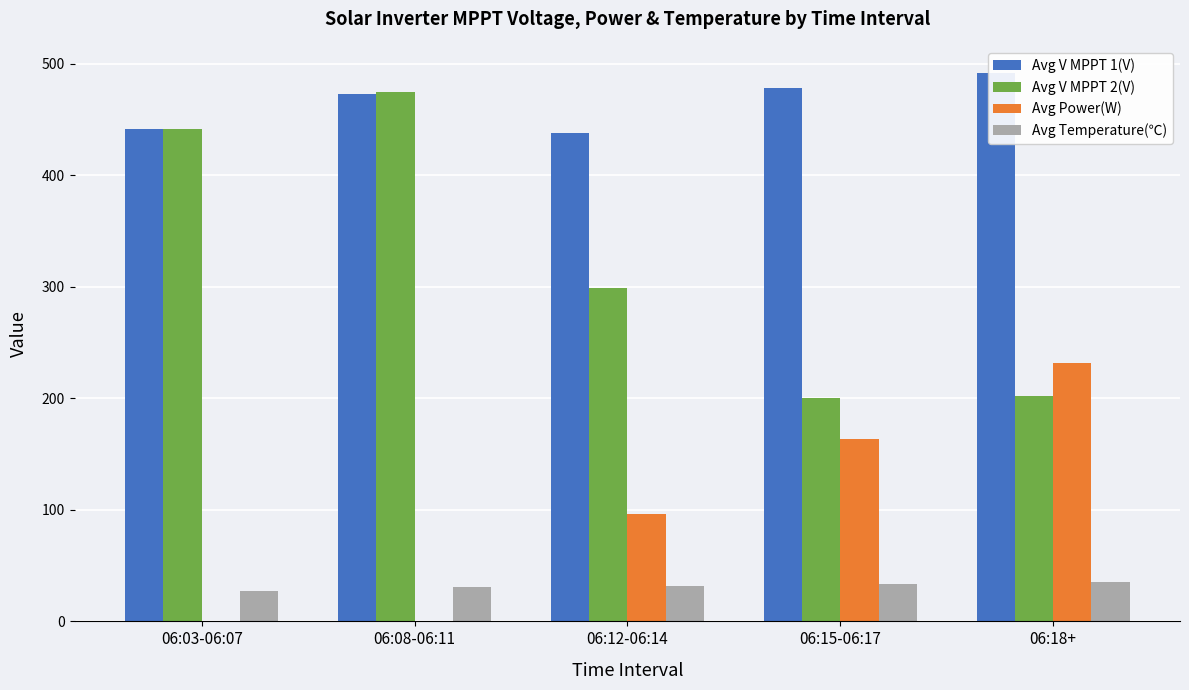

At which category does the chart reach its minimum across all series?

06:03-06:07